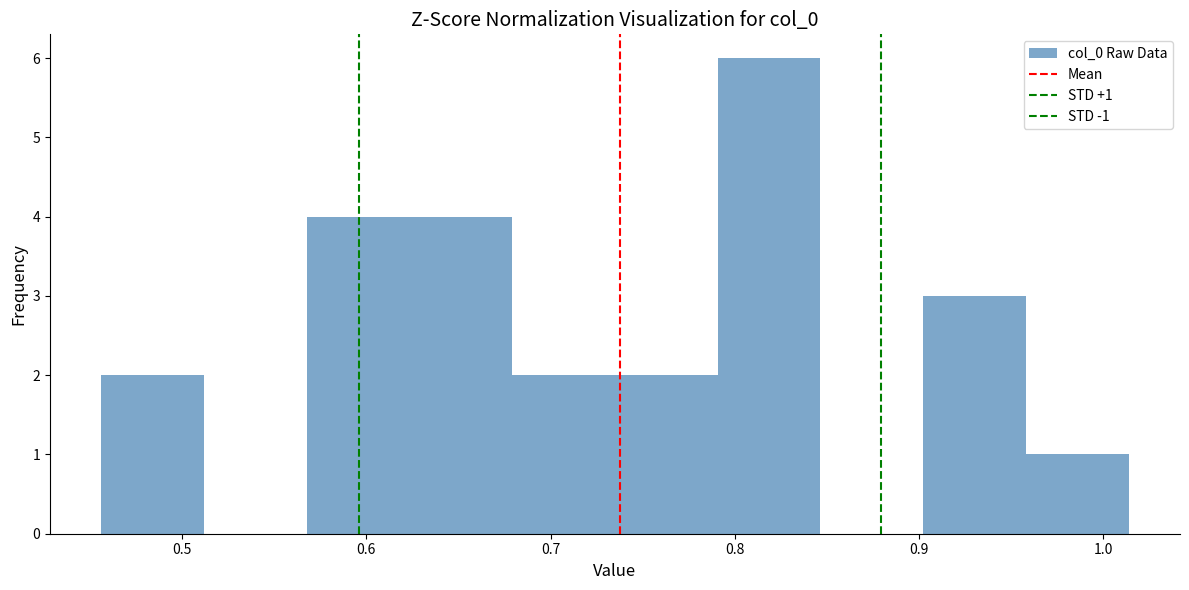

Which range on the x-axis has the tallest bar?

0.79 to 0.85